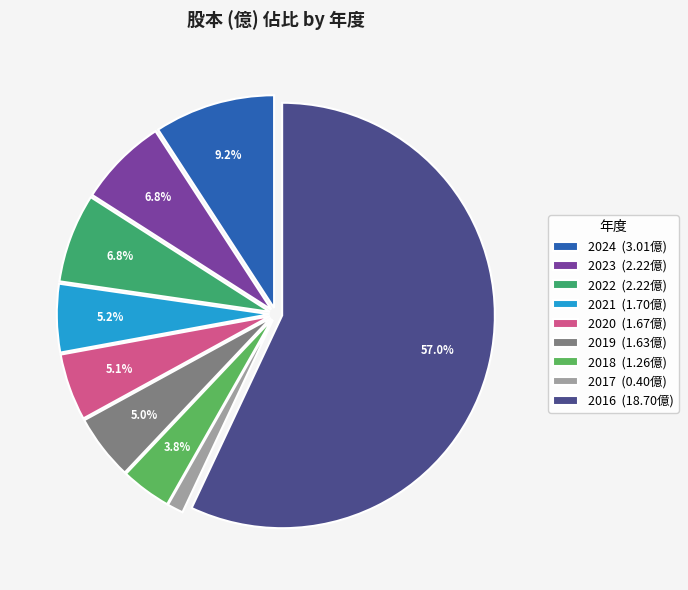

To the nearest percent, what is the difference between the largest and smallest slice percentages?

56%